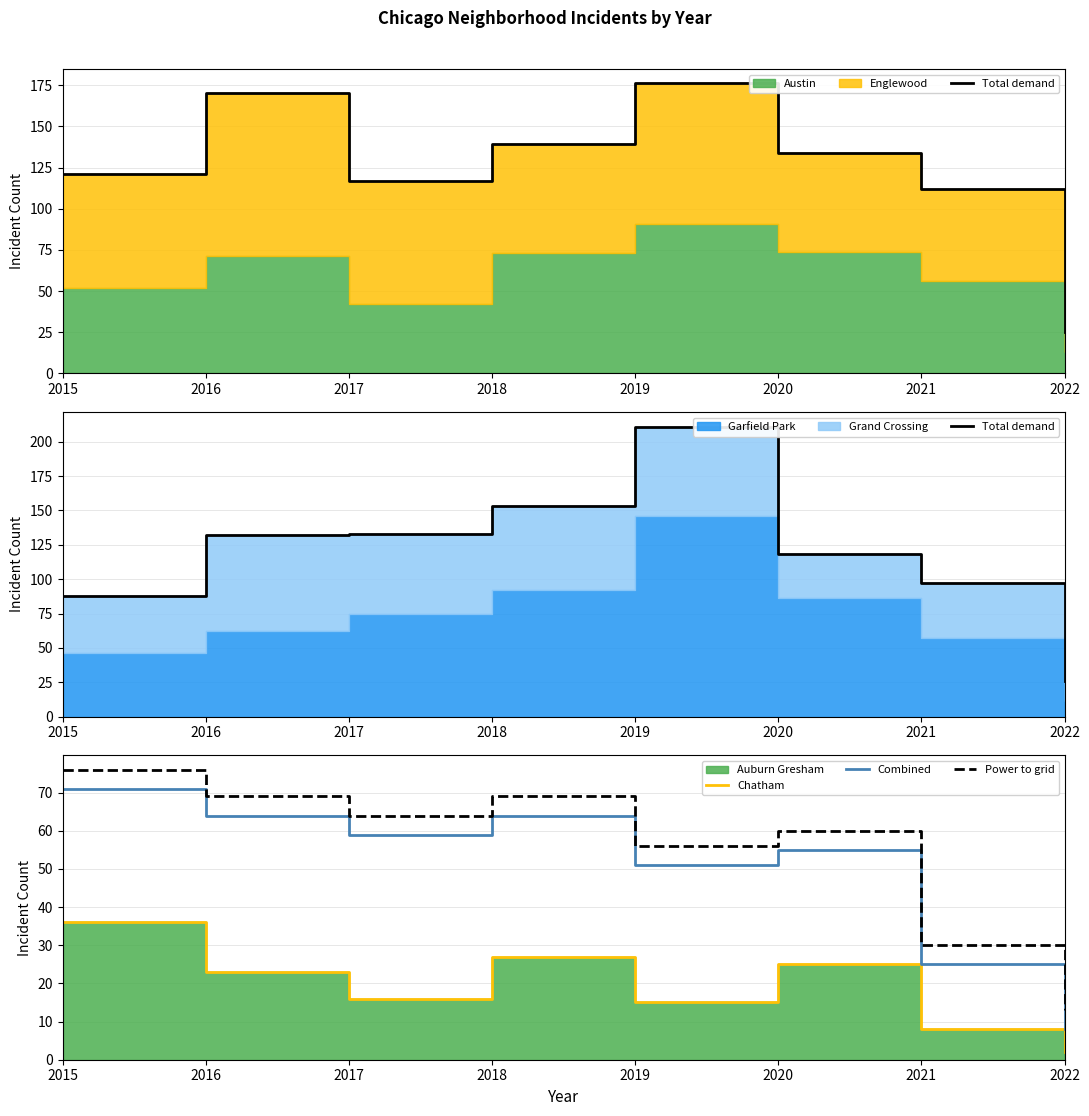

True or false: Power to grid and Total demand intersect in this chart.

False